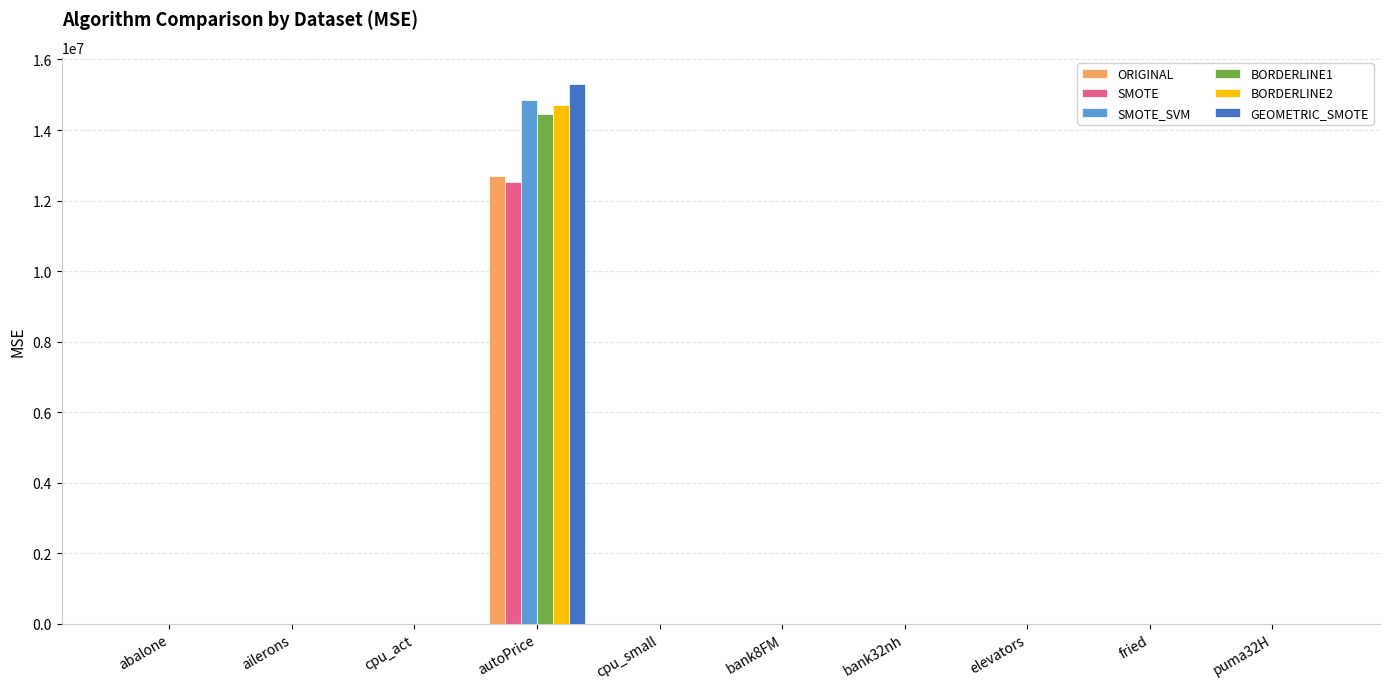

Where does the SMOTE_SVM series first go above 5?

abalone